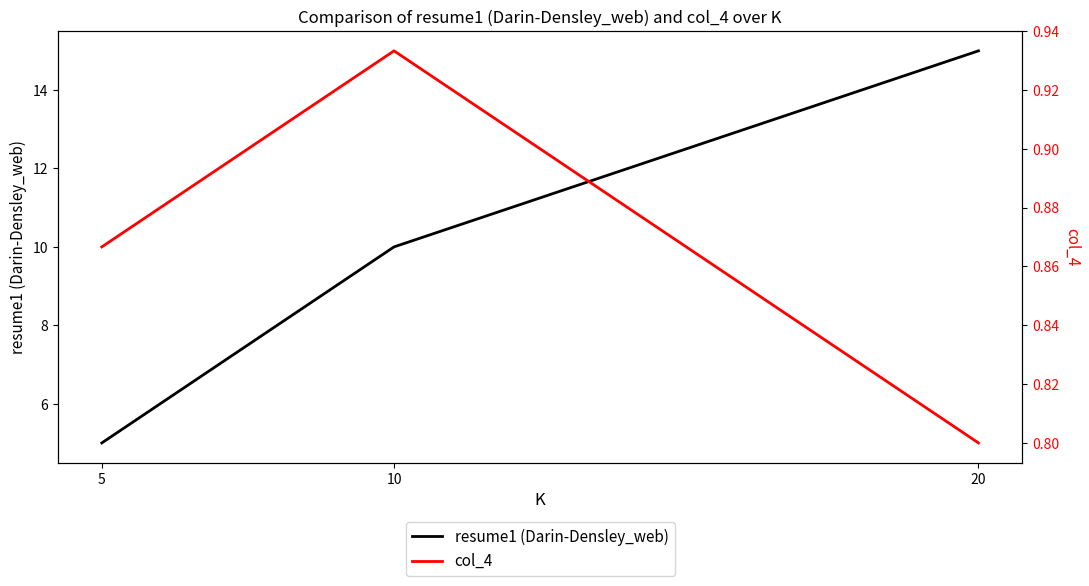

The col_4 series shows 0.9 at 10. True or false?

True